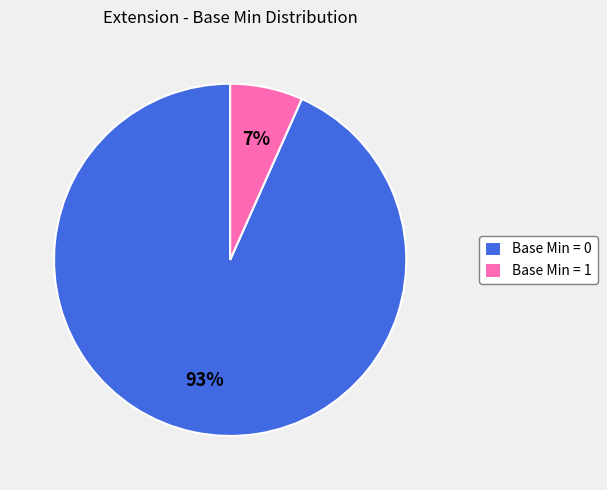

How many segments does this pie chart have?

2